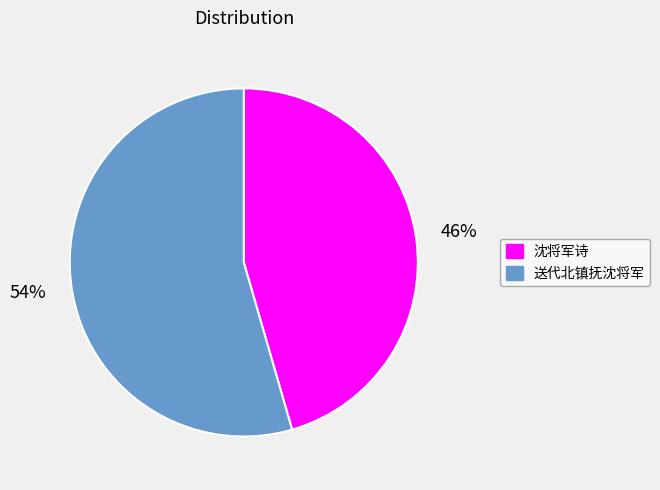

Which category has the biggest portion of the pie?

送代北镇抚沈将军